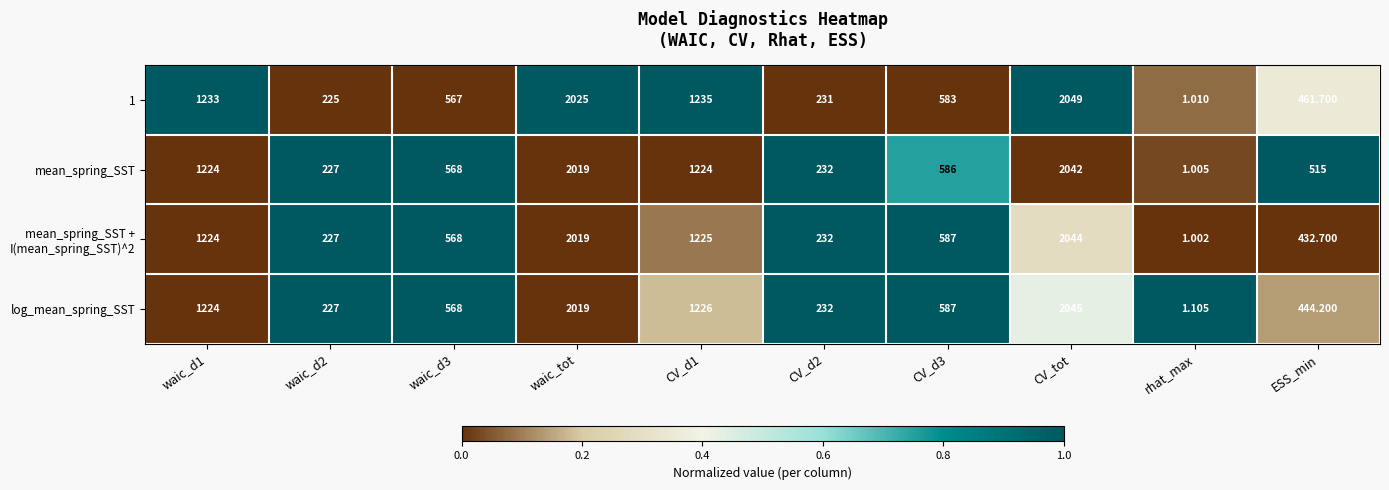

At which category is the sum across all series the highest?

CV_tot